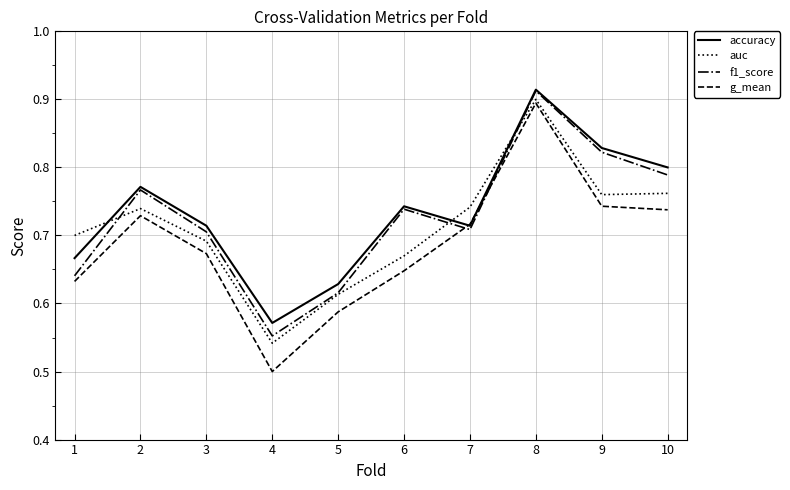

Which series has the largest range (max minus min)?

g_mean